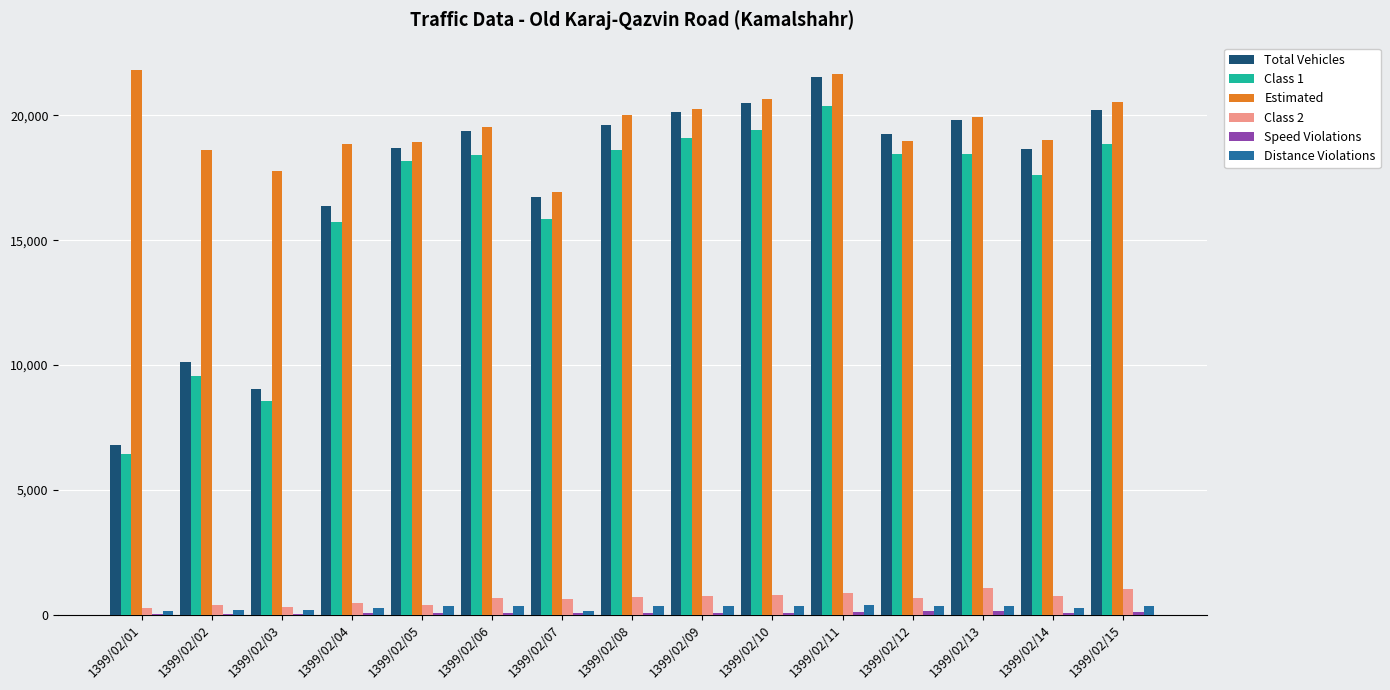

Which series has the largest total across all categories?

Estimated